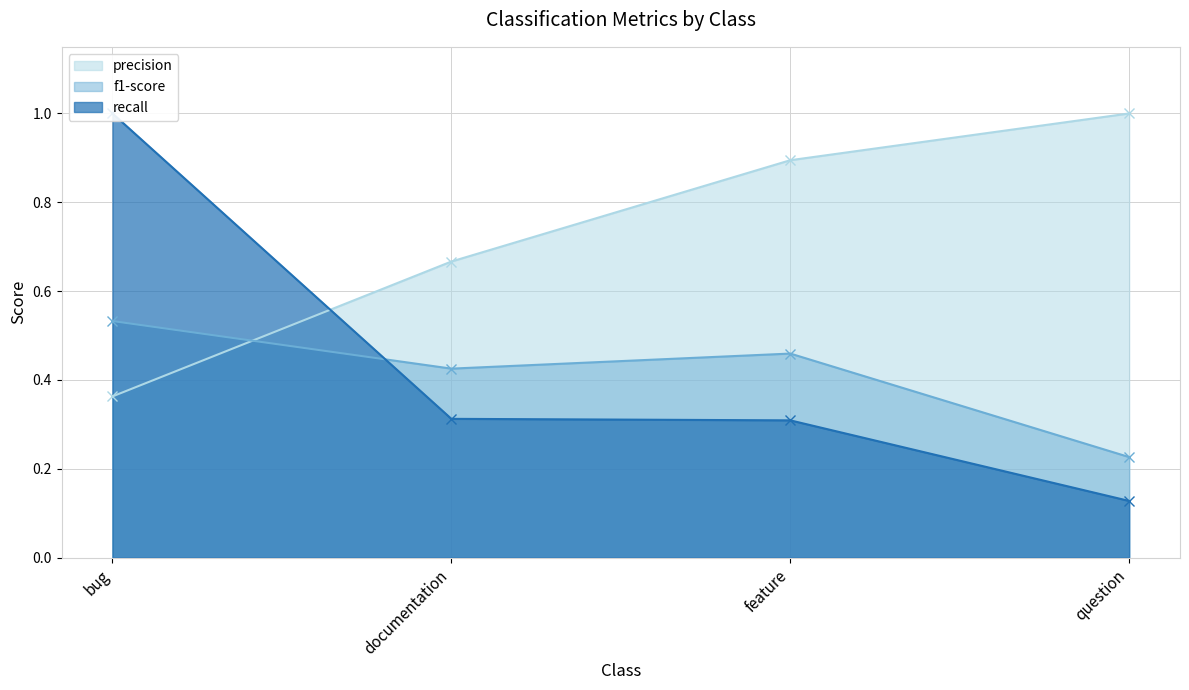

Where do precision and recall first cross each other?

bug and documentation